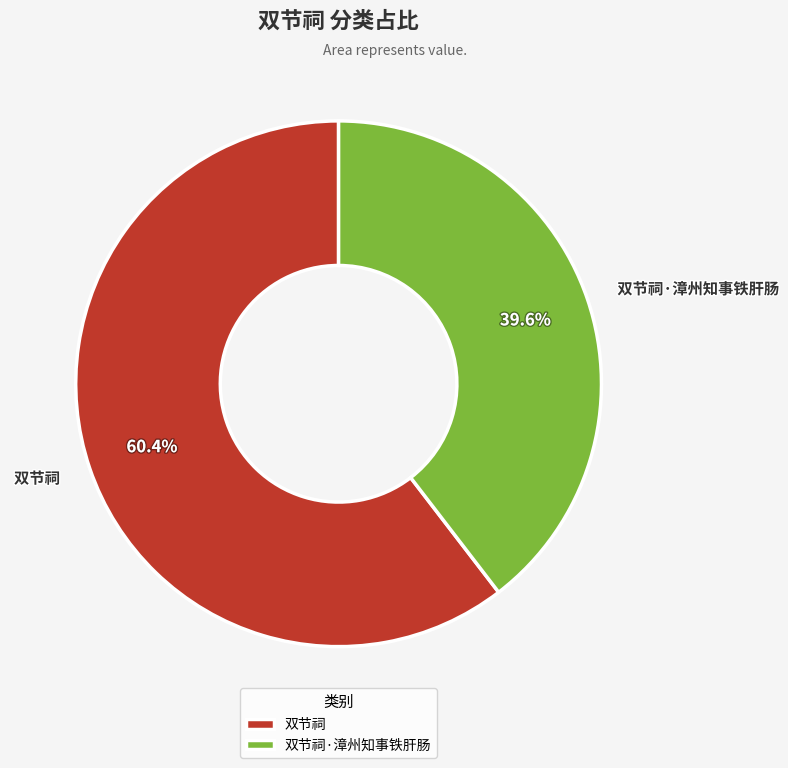

What is the majority slice?

双节祠